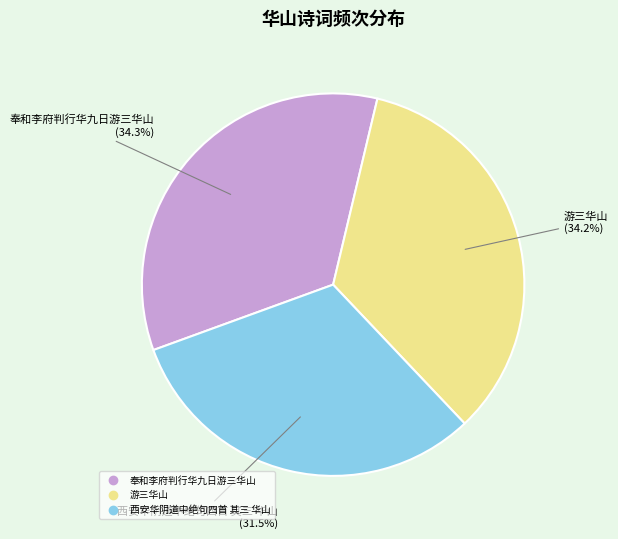

Is the sum of 奉和李府判行华九日游三华山 and 游三华山 greater than half?

Yes